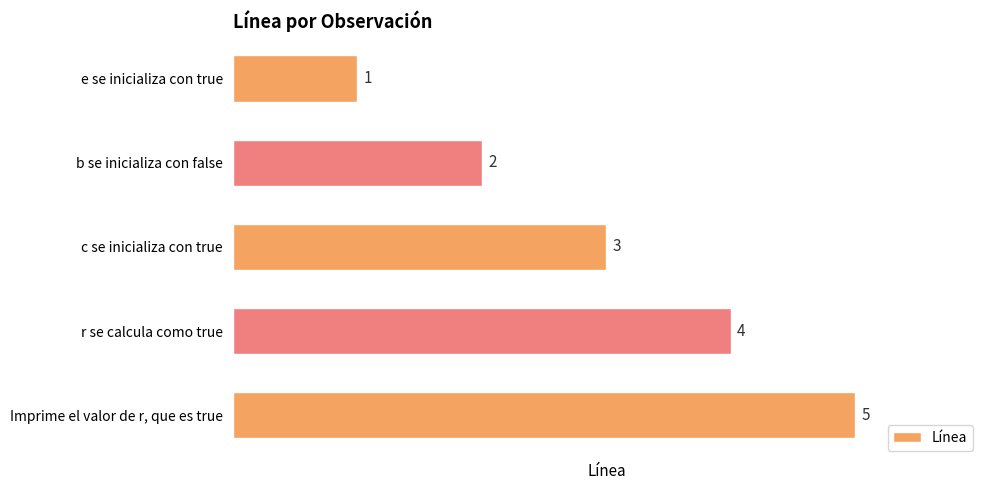

What is the label of the 5th bar from the bottom?

e se inicializa con true